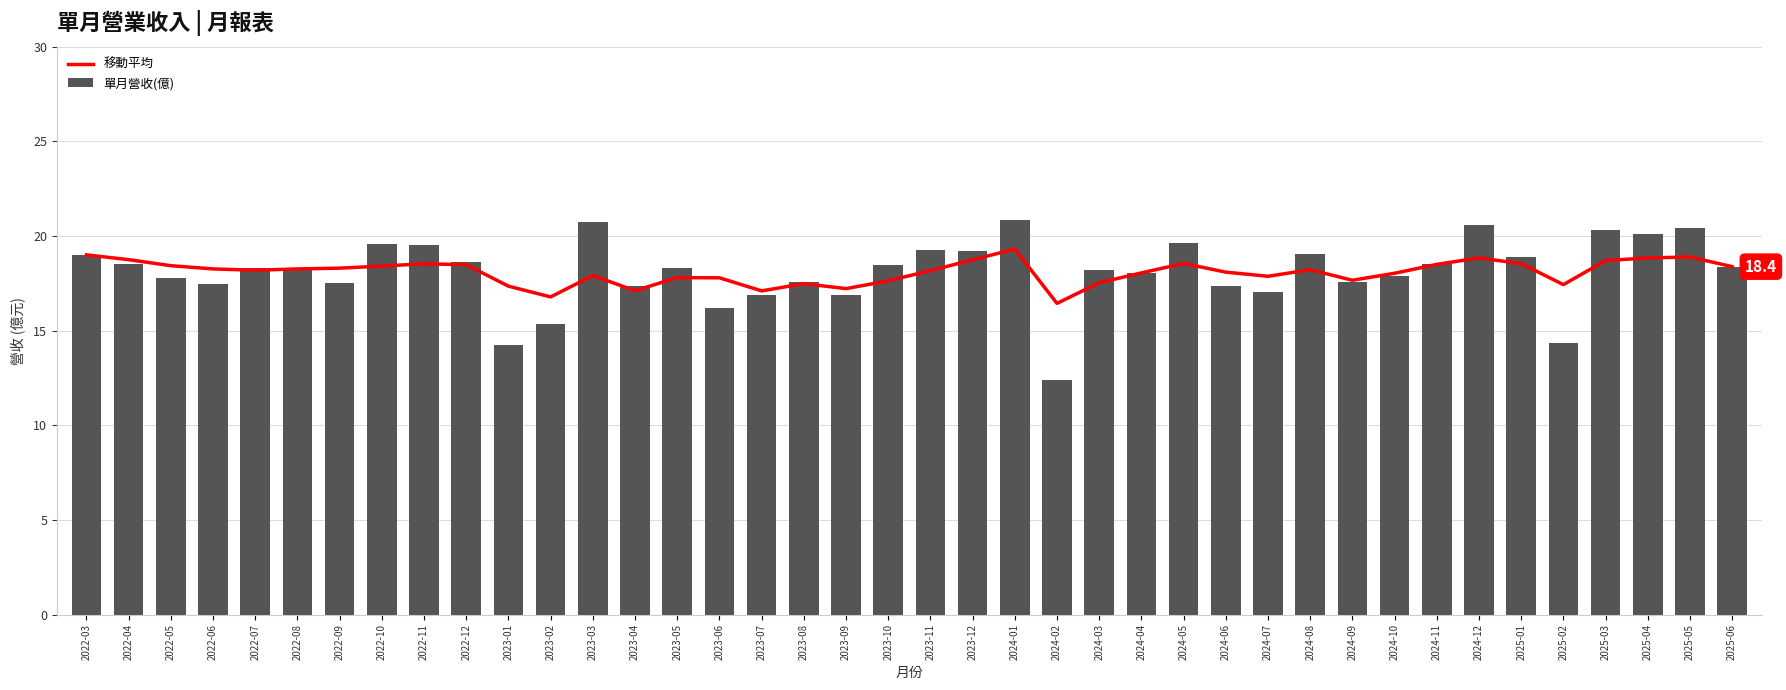

Are the bars horizontal?

No